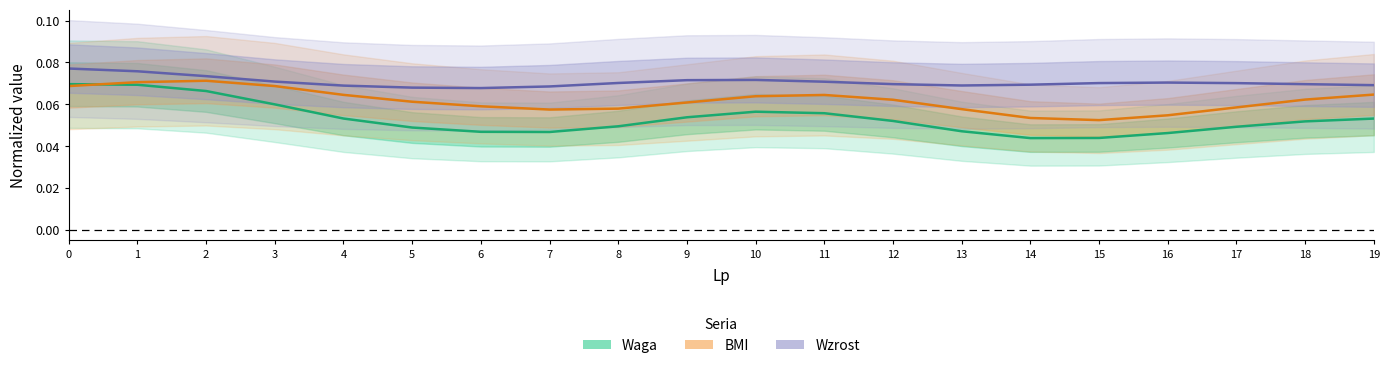

What is the total value across all series at 2?

0.2